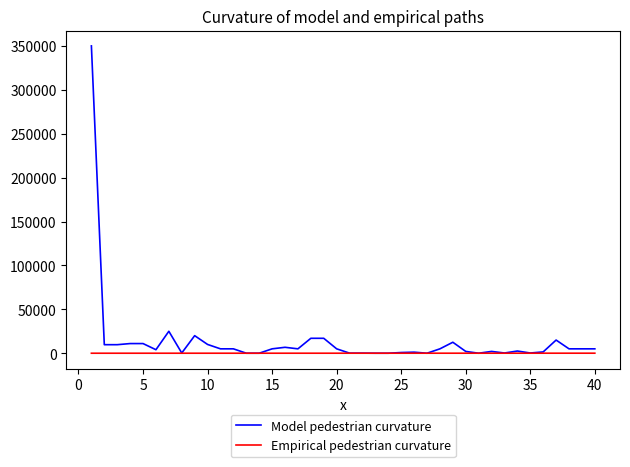

Which series has the widest spread of values?

Model pedestrian curvature